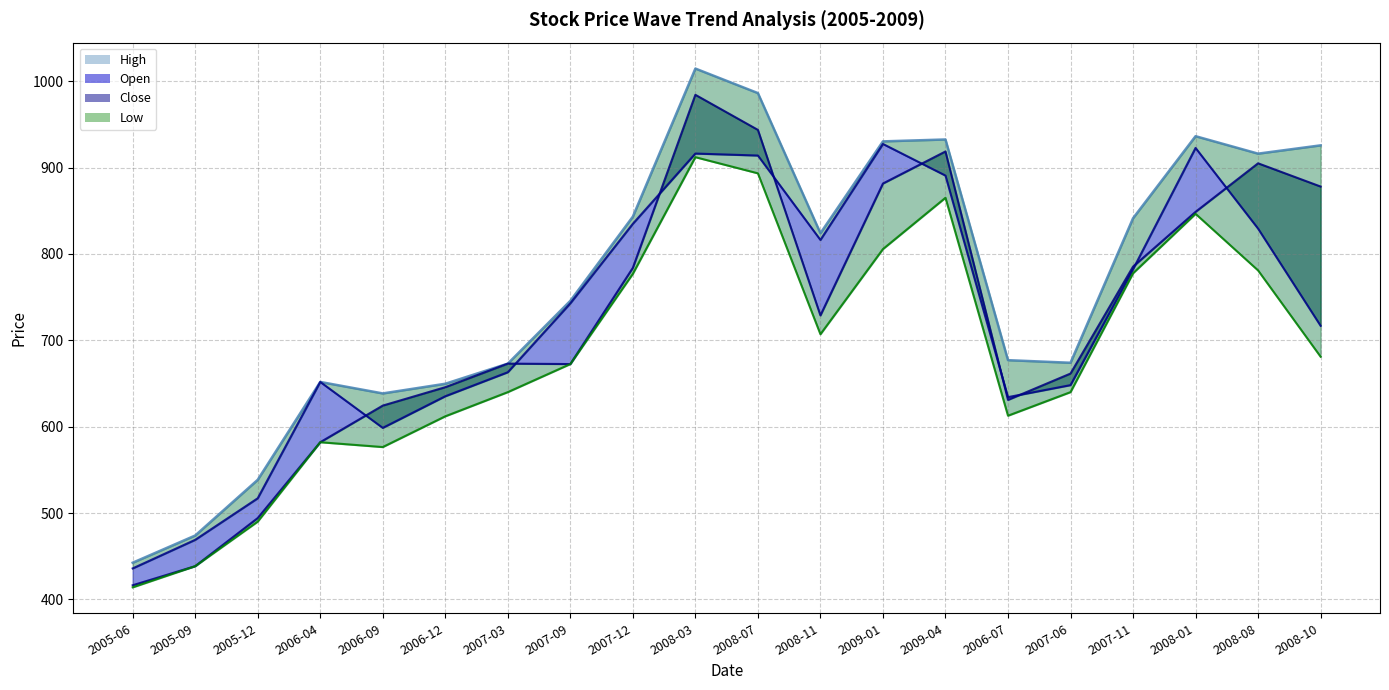

Reading left to right, transcribe all the data shown in this chart.

High: 442.5	474.0	538.5	651.8	638.5	649.7	673.0	745.7	843.2	1014.6	986.2	824.0	930.3	932.5	677.0	674.0	841.3	936.3	916.1	925.7
Open: 416.4	438.5	494.2	582.0	624.4	645.7	673.0	672.5	783.9	984.2	943.6	728.8	881.5	918.6	631.0	661.5	785.3	848.7	904.9	878.0
Close: 435.9	469.0	517.1	651.8	598.6	635.2	663.0	742.8	834.9	916.2	913.9	816.2	927.3	890.7	634.2	648.1	782.2	922.7	829.3	716.8
Low: 414.0	438.5	490.1	582.0	576.4	612.0	640.0	672.5	777.0	912.0	893.3	707.0	805.6	865.0	612.7	640.0	777.6	846.4	780.9	681.0